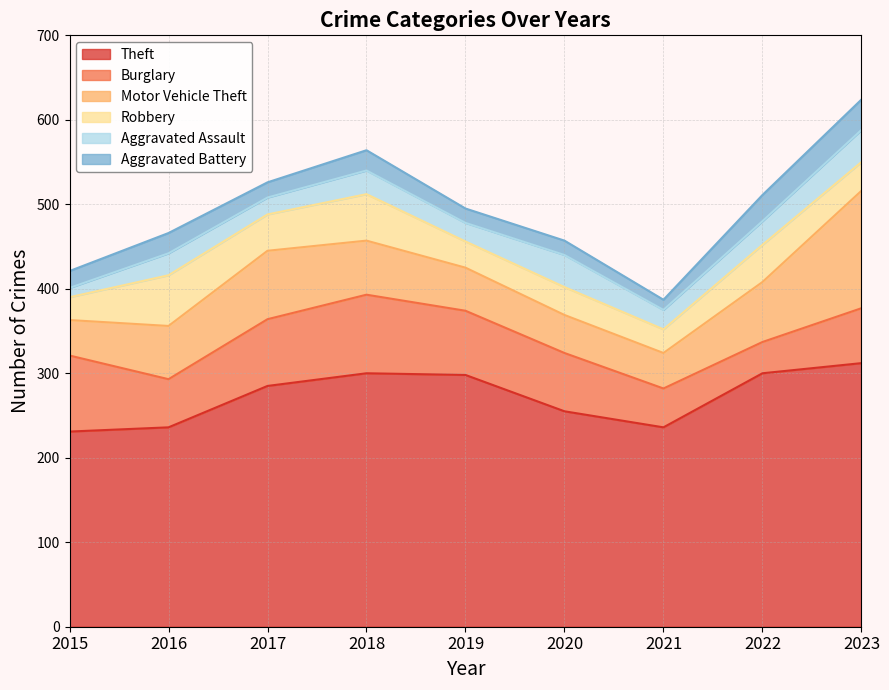

What is the maximum value shown in the chart?

312